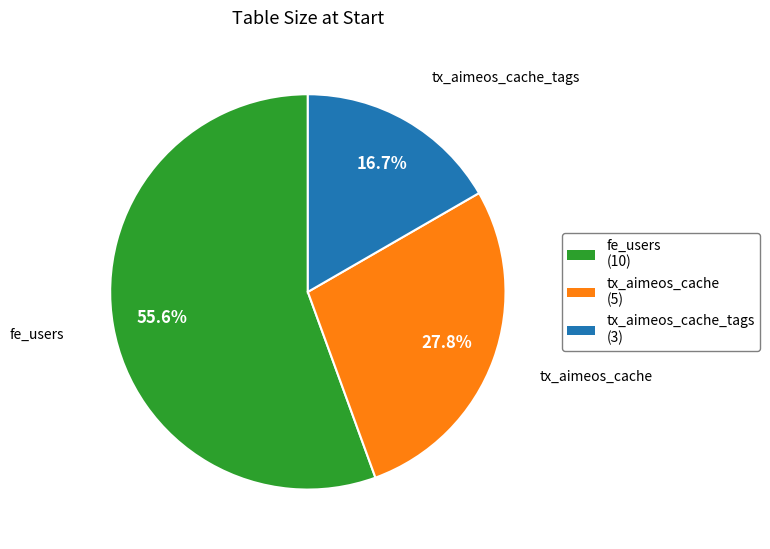

Which slice is the largest?

fe_users (10)